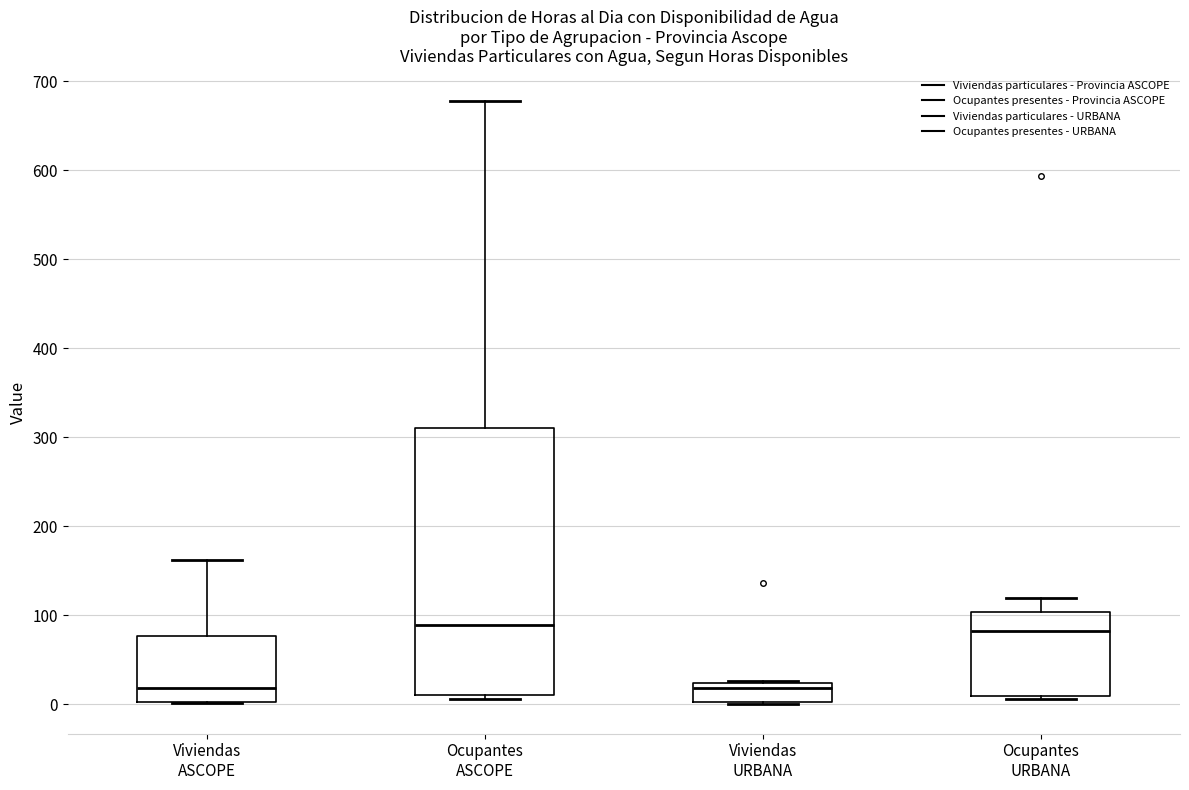

Reading left to right, transcribe this box plot: for each box, give where its median line is, the range the box spans, and where its two whiskers end, as read against the y-axis. The values are not printed on the chart, so give them approximately, as read against the axis.

Viviendas ASCOPE: median 20, box 0 to 80, whiskers 0 to 160
Ocupantes ASCOPE: median 90, box 10 to 310, whiskers 10 (just below the box's lower edge) to 680
Viviendas URBANA: median 20 (just below the box's upper edge), box 0 to 20, whiskers 0 to 30
Ocupantes URBANA: median 80, box 10 to 100, whiskers 10 (just below the box's lower edge) to 120